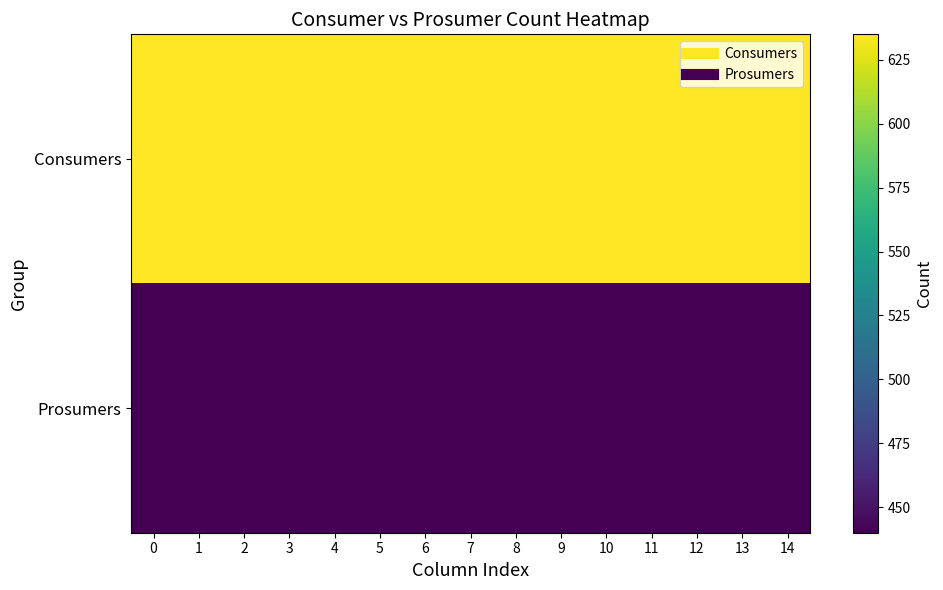

Which has a higher value, 6 or 13?

6